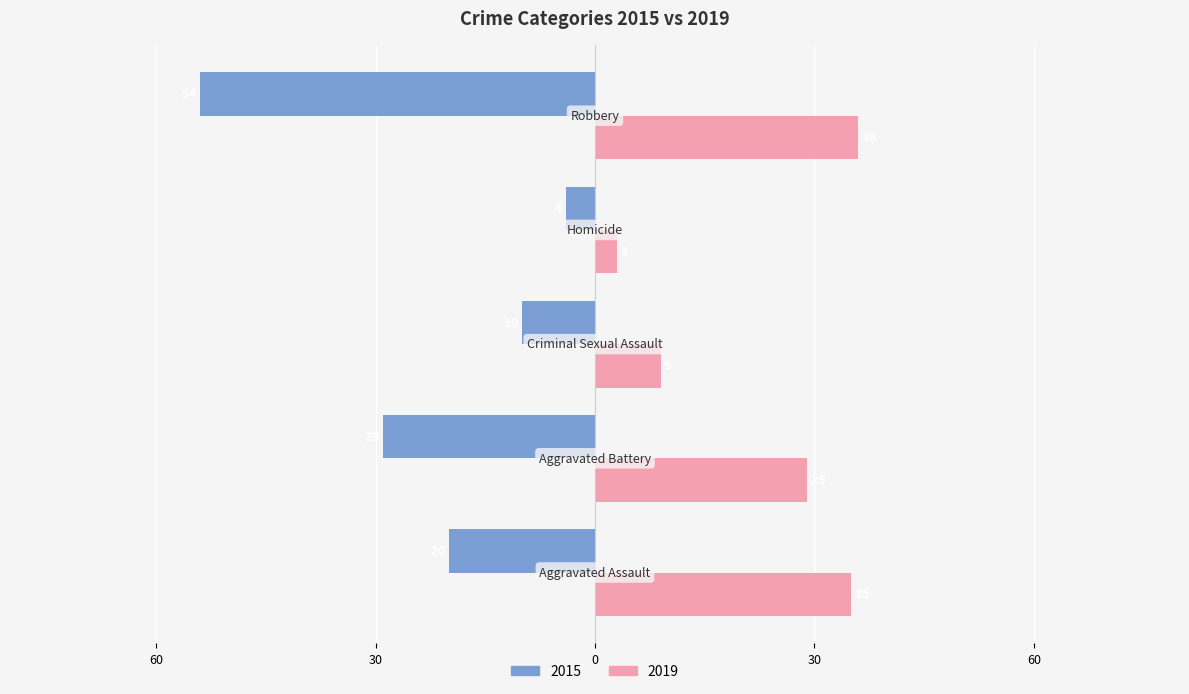

What are all the series names shown in the legend?

2015, 2019